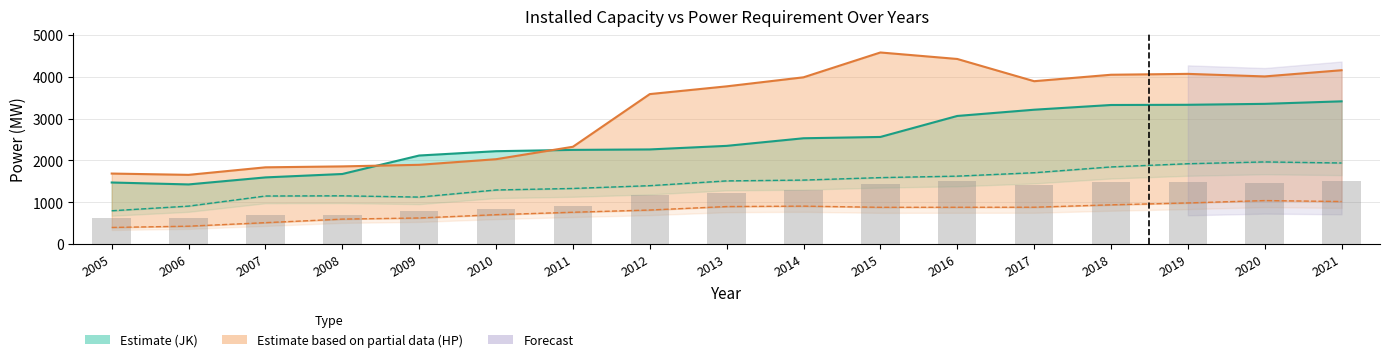

What is the change in value from 2007 to 2010?

+164.0